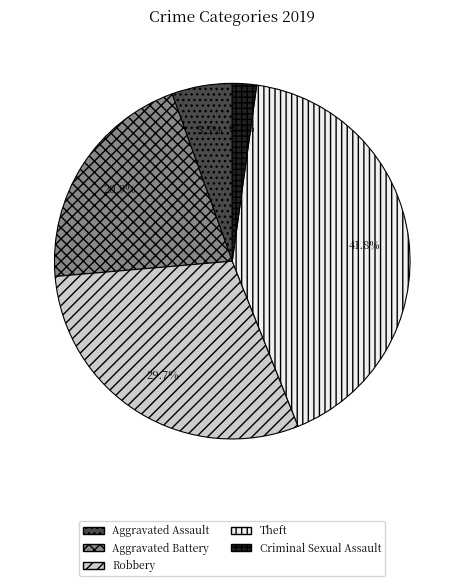

Rank the categories by value from lowest to highest.

Criminal Sexual Assault, Aggravated Assault, Aggravated Battery, Robbery, Theft